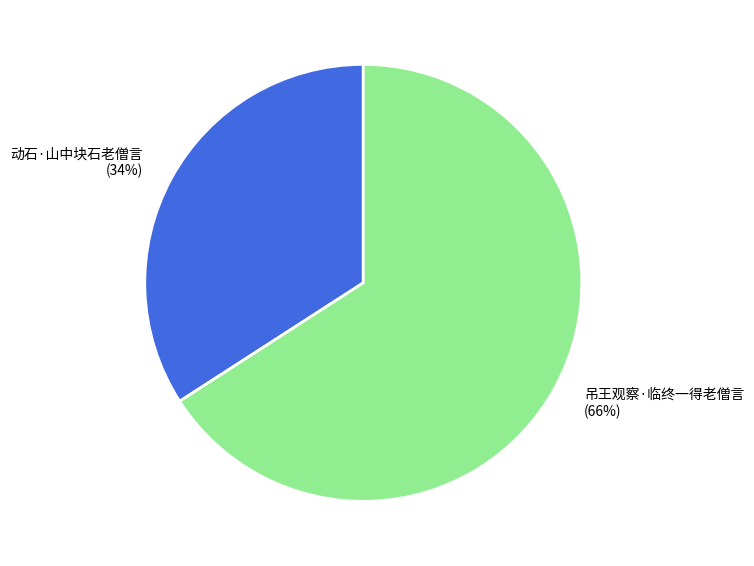

To the nearest percent, what is the average slice percentage?

50%